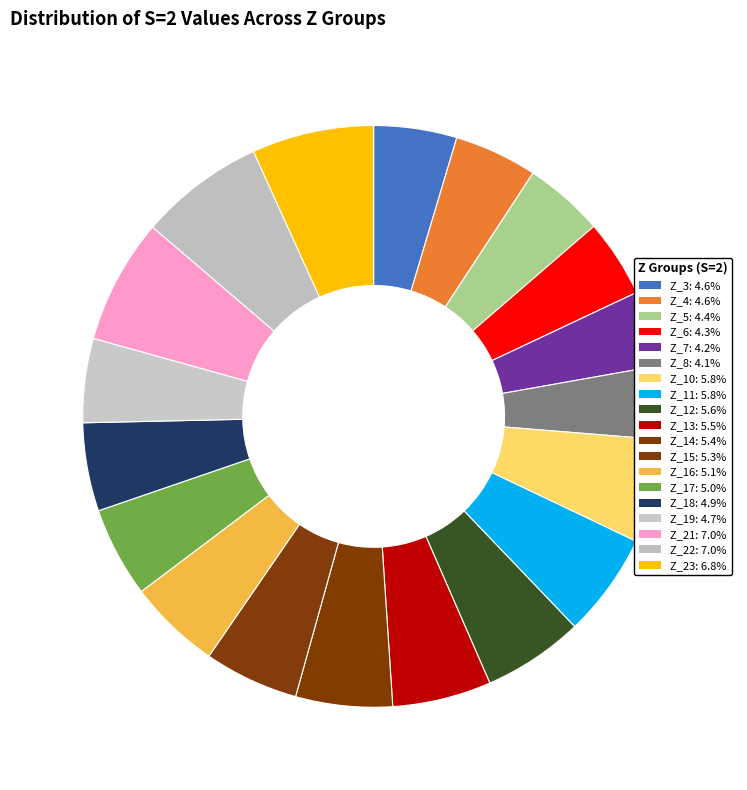

Is the sum of Z_10 and Z_11 greater than half?

No